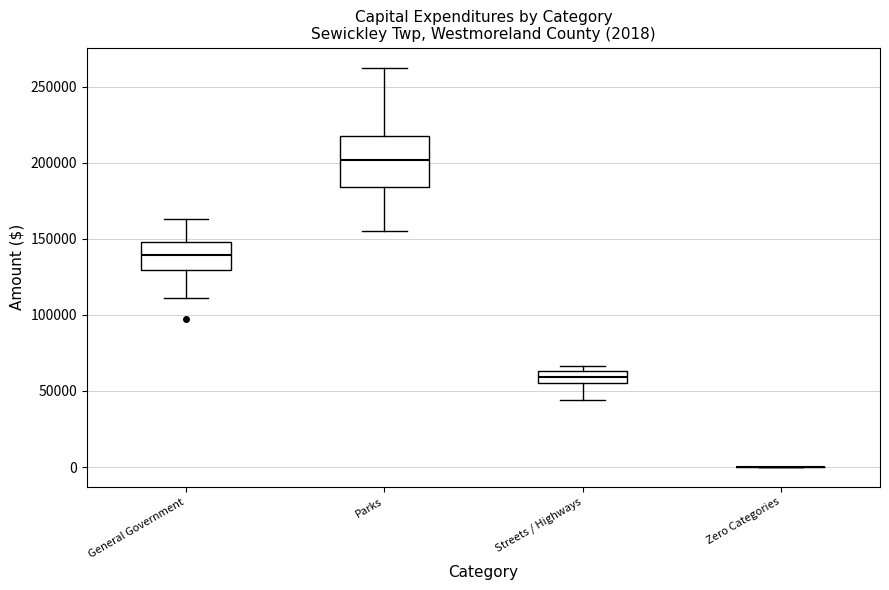

Comparing the boxes themselves (not the whiskers), which one is the tallest?

Parks